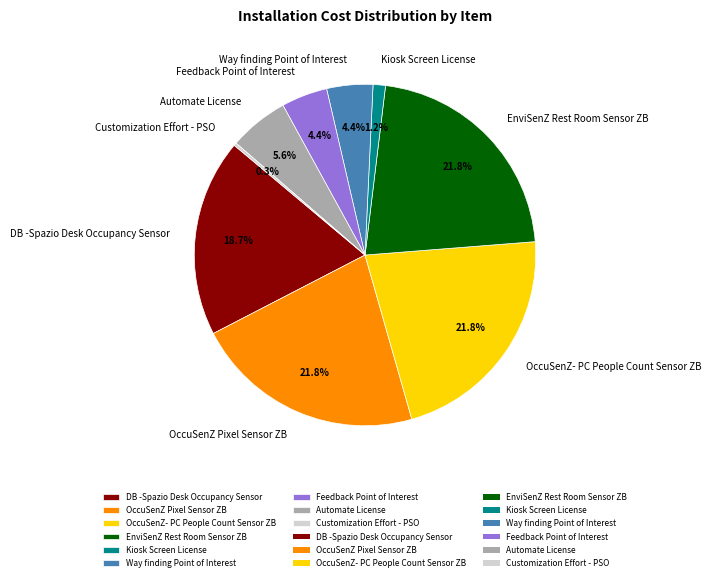

Between Automate License and DB -Spazio Desk Occupancy Sensor, which is larger?

DB -Spazio Desk Occupancy Sensor